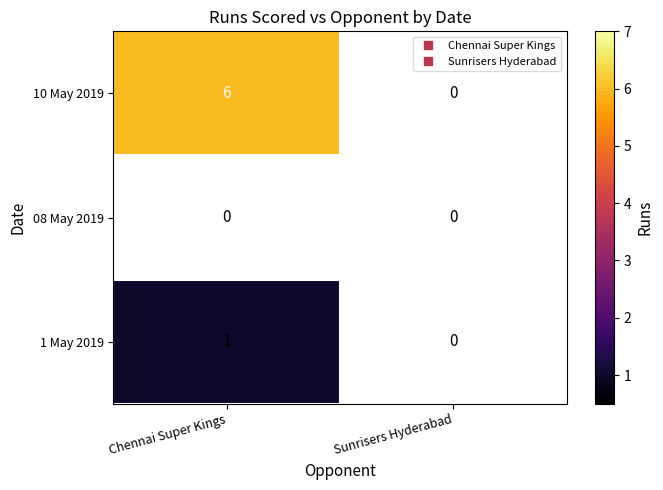

List the series in order of their peak value, lowest first.

08 May 2019, 1 May 2019, 10 May 2019